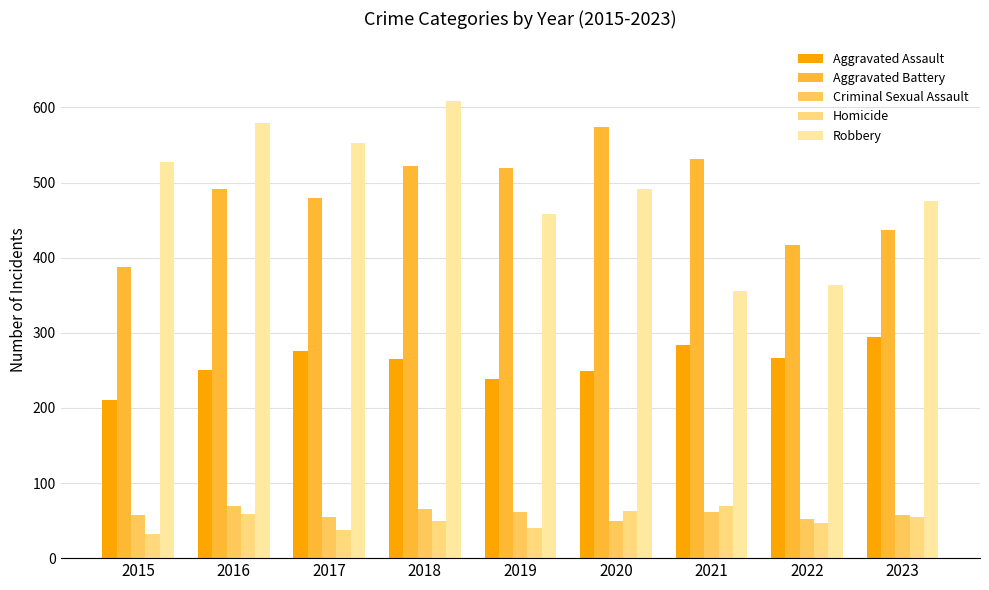

What is the difference between the maximum and minimum values in the Homicide series?

37